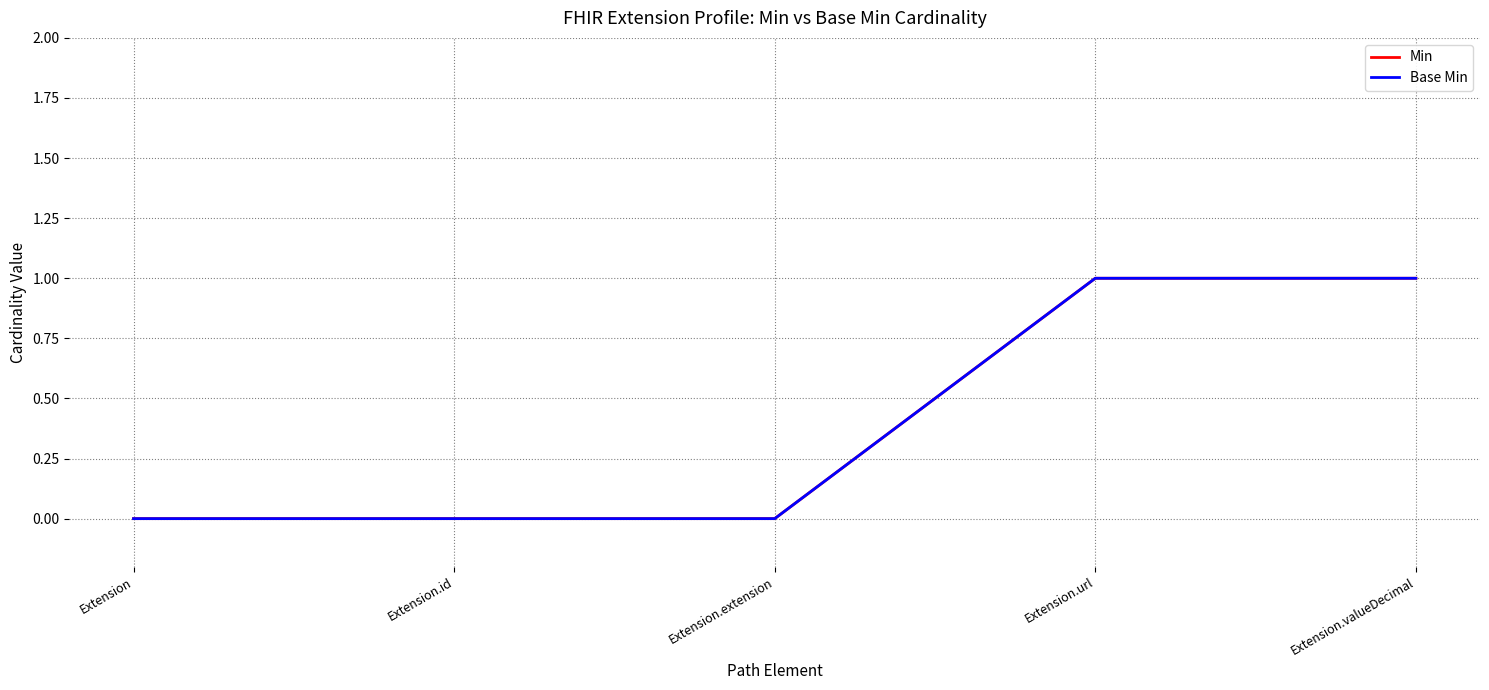

Is it true that Min equals 0 at Extension?

True